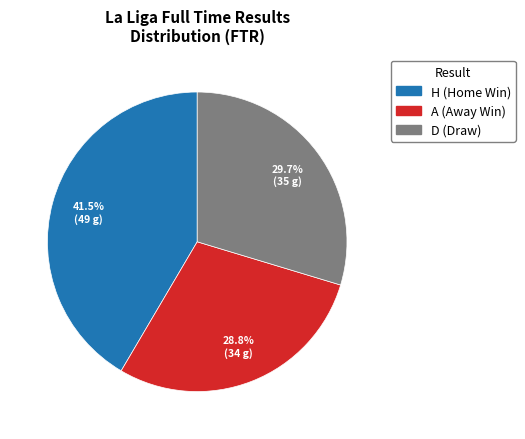

How many segments does this pie chart have?

3